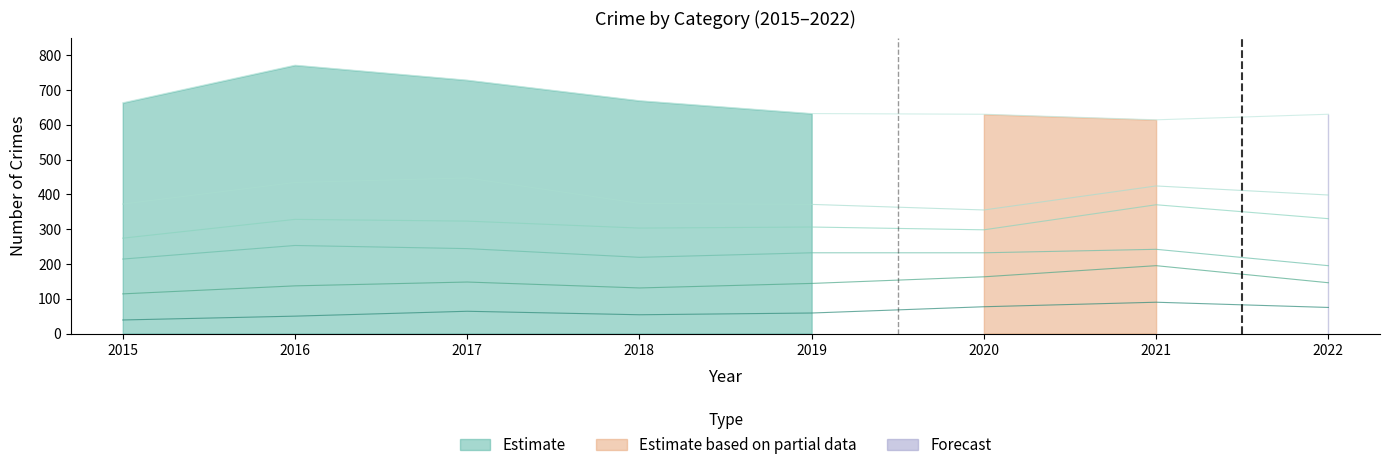

At how many categories does at least one series exceed 295?

8